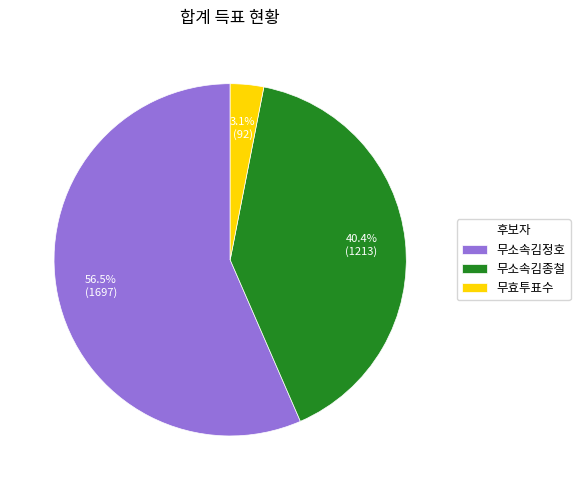

To the nearest percent, what is the average slice percentage?

33%